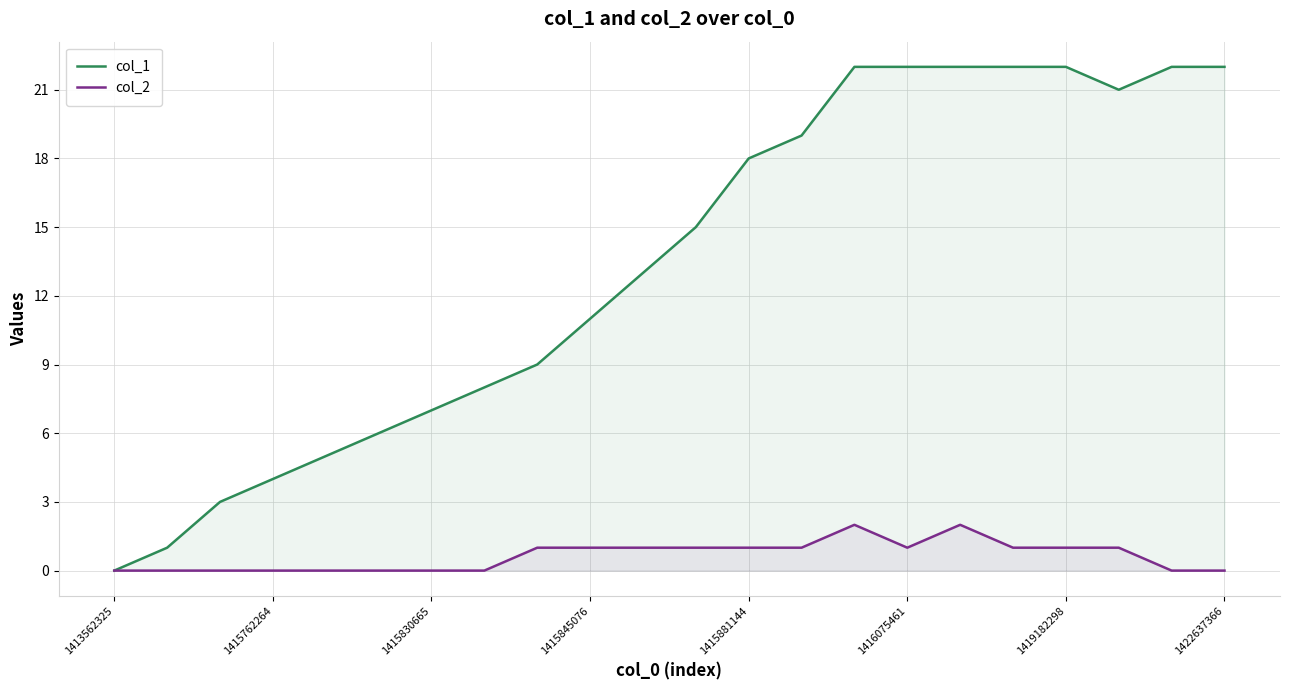

True or false: col_2 and col_1 cross at least once.

False